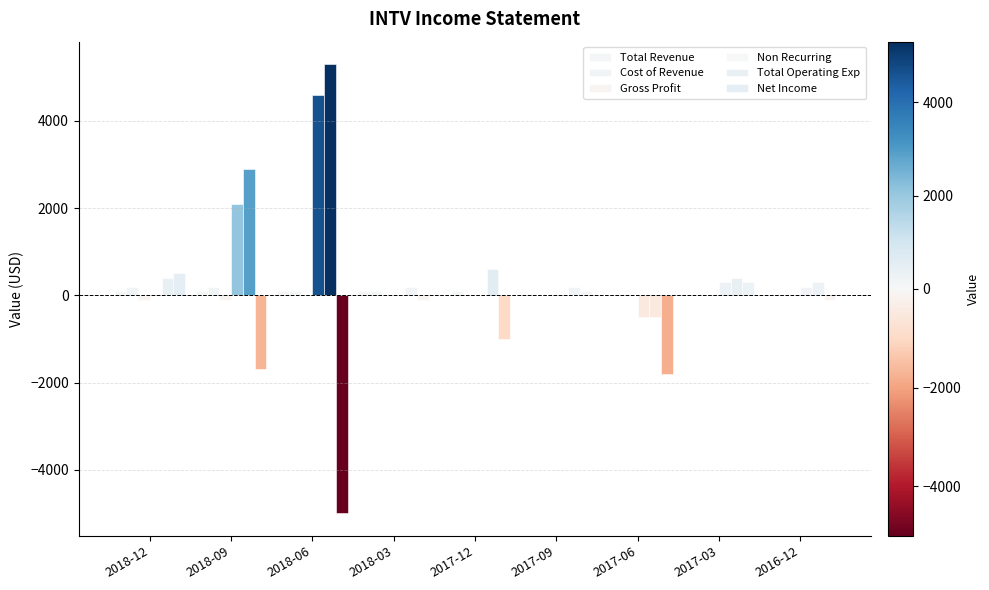

Where does the Net Income series first go above -100?

2018-12